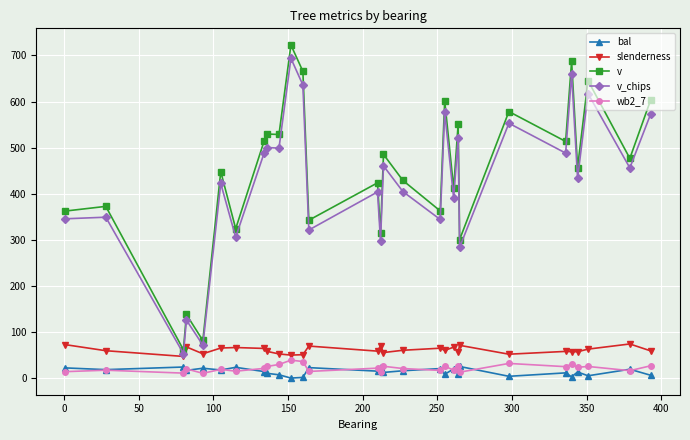

True or false: slenderness and bal intersect in this chart.

False